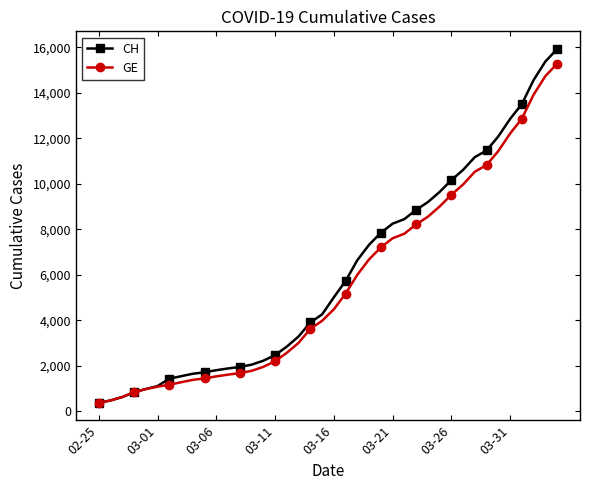

What is the maximum value shown in the chart?

15926